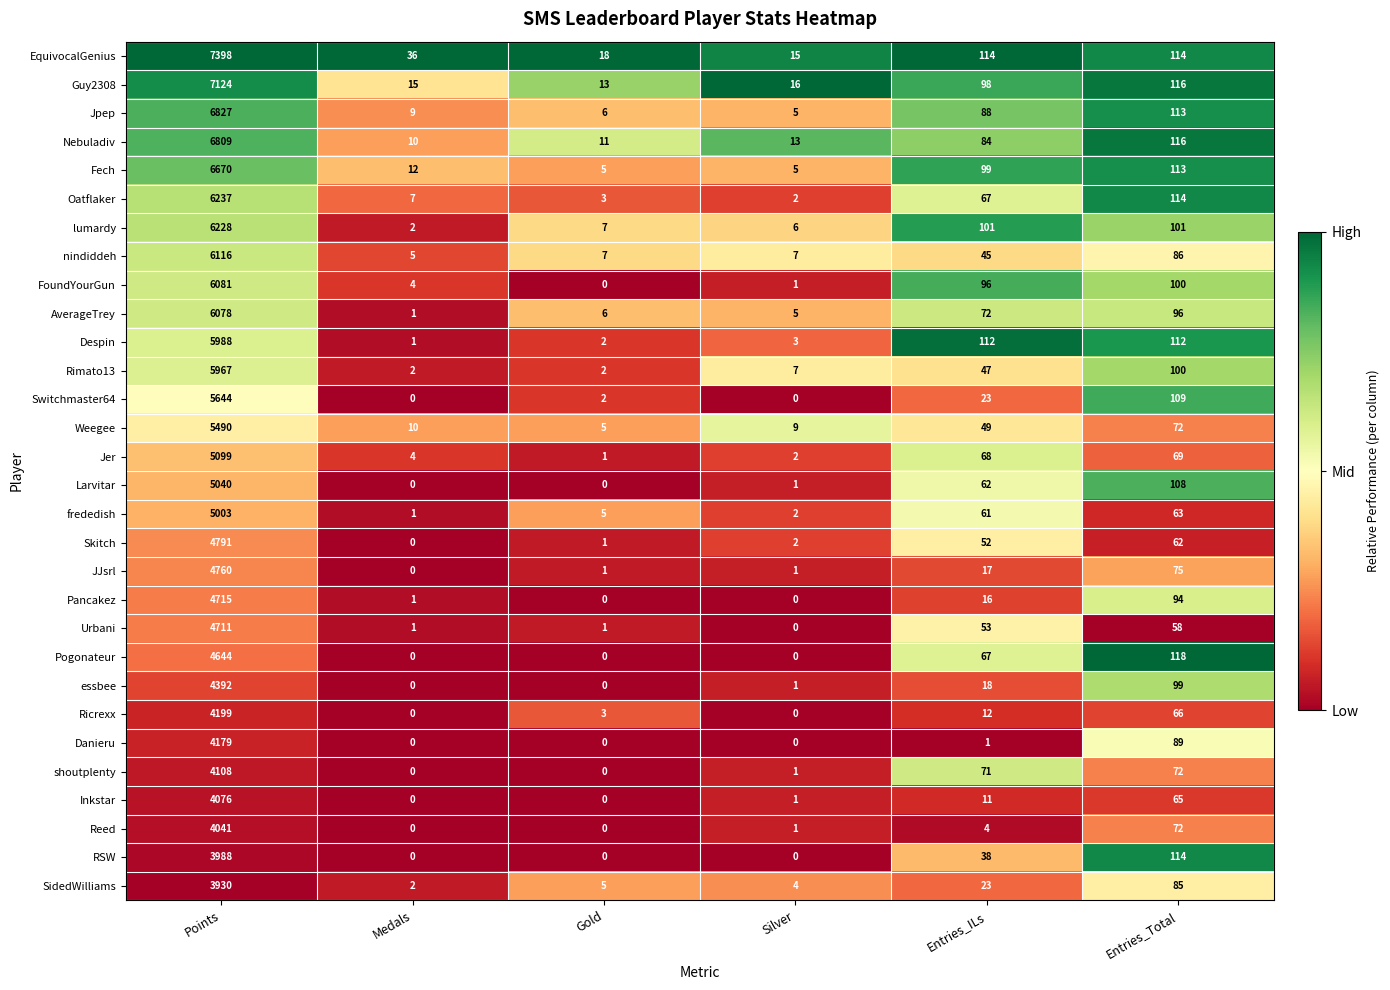

What is the total value across all series at Medals?

123